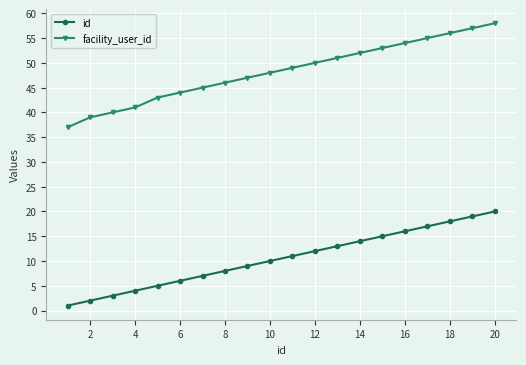

Which series has the largest total across all categories?

facility_user_id